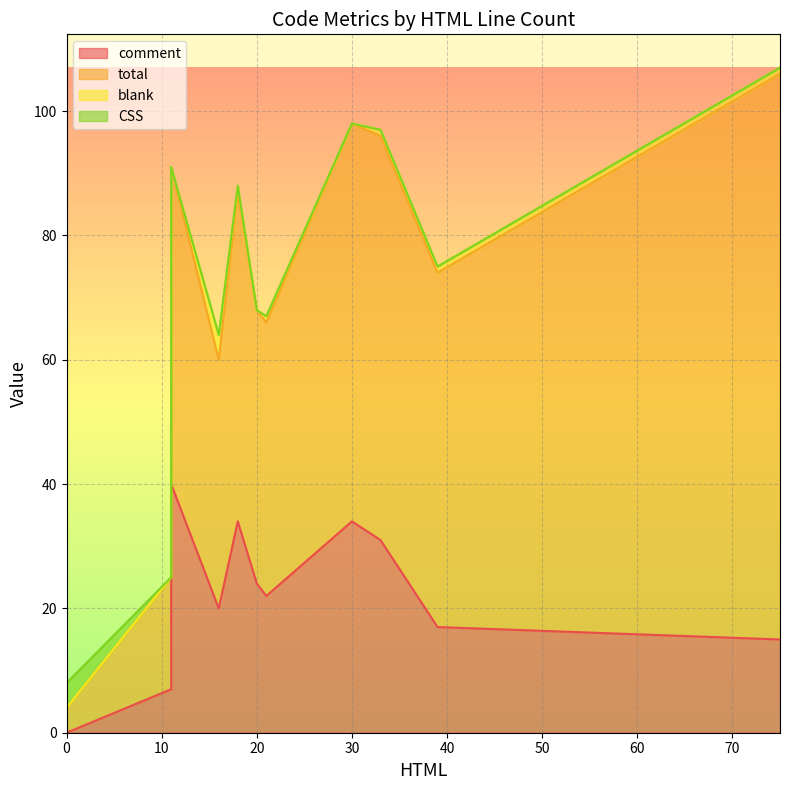

What is the sum of all blank values?

9